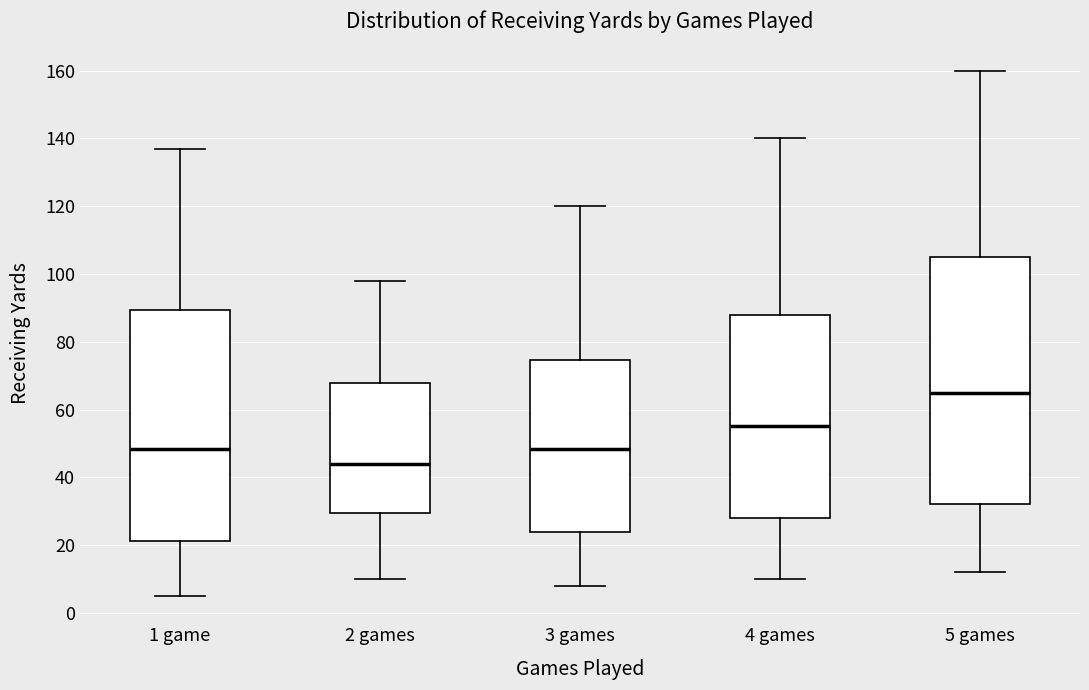

Where does the upper whisker of the box for 4 games end on the y-axis? The values are not printed on the chart, so give them approximately, as read against the axis.

140